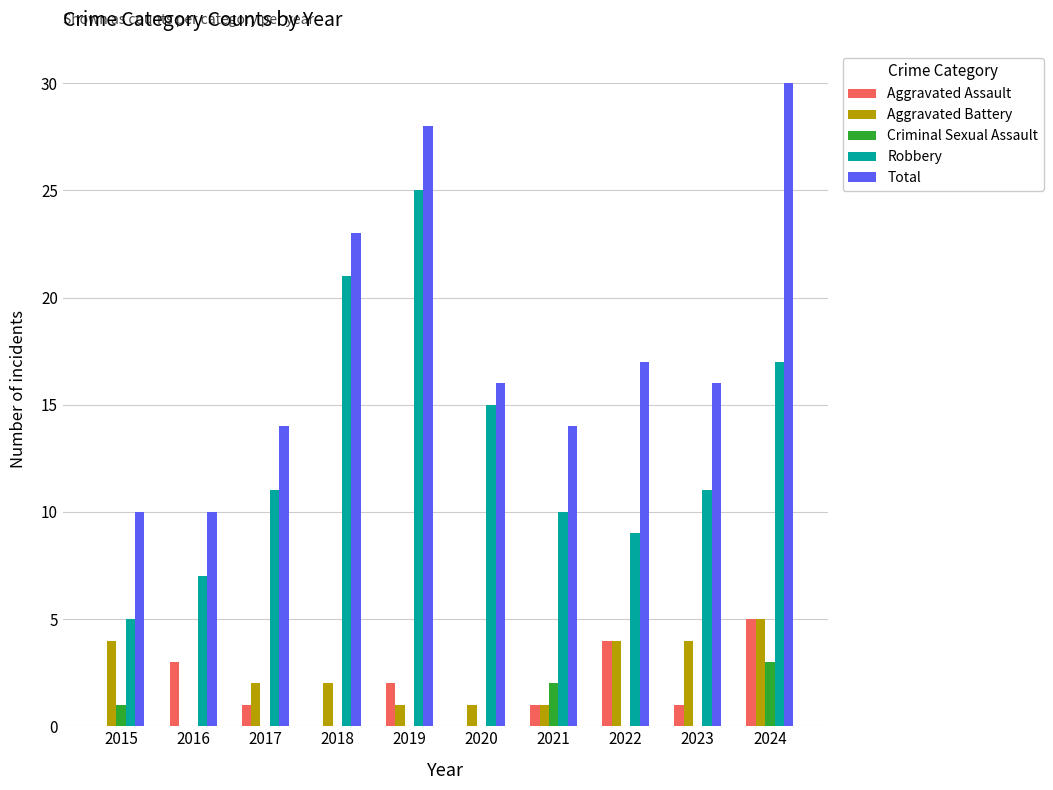

Which series changed the most between 2015 and 2020?

Robbery